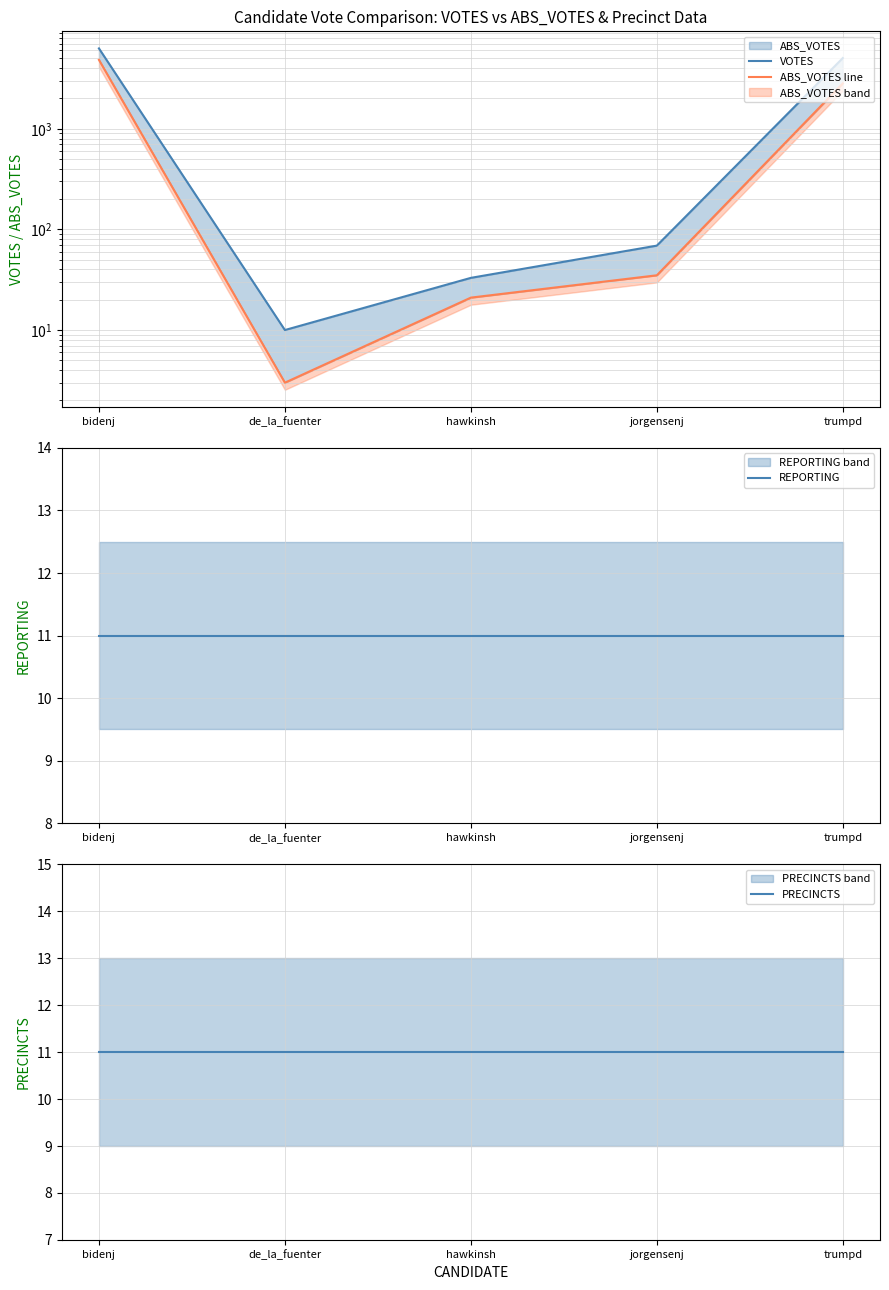

Is it true that VOTES equals 6290 at bidenj?

True